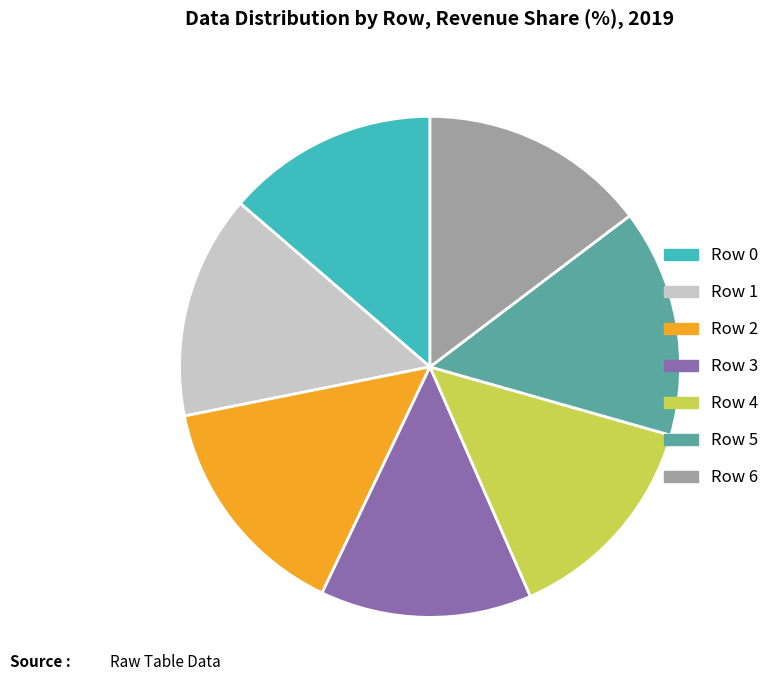

Approximately how many times larger is the value at Row 5 compared to Row 1?

1.0